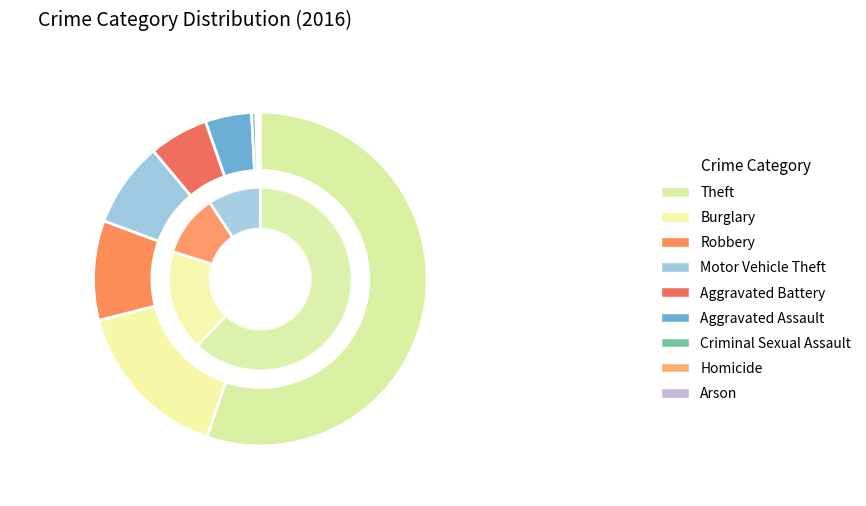

Is there any slice that represents more than half of the pie?

Yes